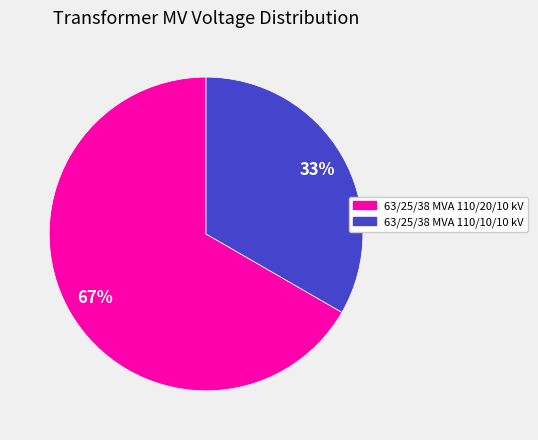

Approximately how many times larger is the value at 63/25/38 MVA 110/20/10 kV compared to 63/25/38 MVA 110/10/10 kV?

2.0